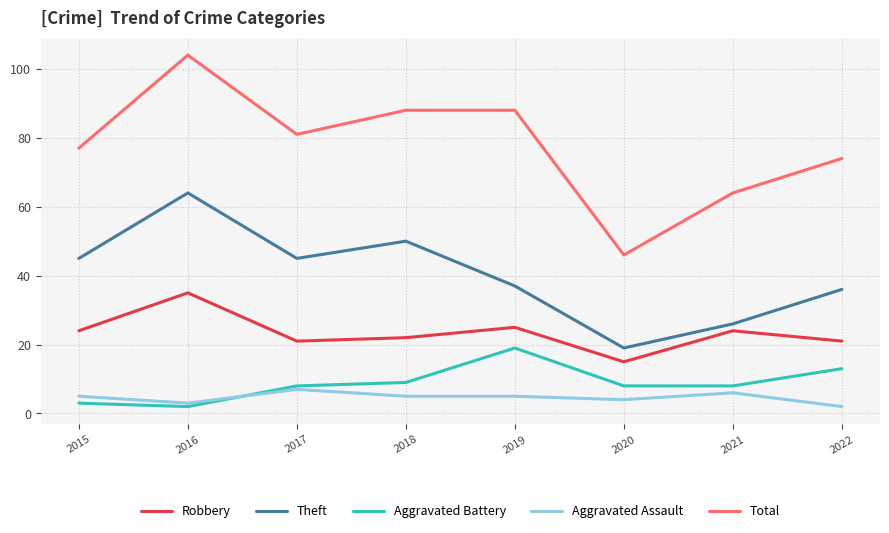

Rank the series at 2019 from highest to lowest value.

Total, Theft, Robbery, Aggravated Battery, Aggravated Assault